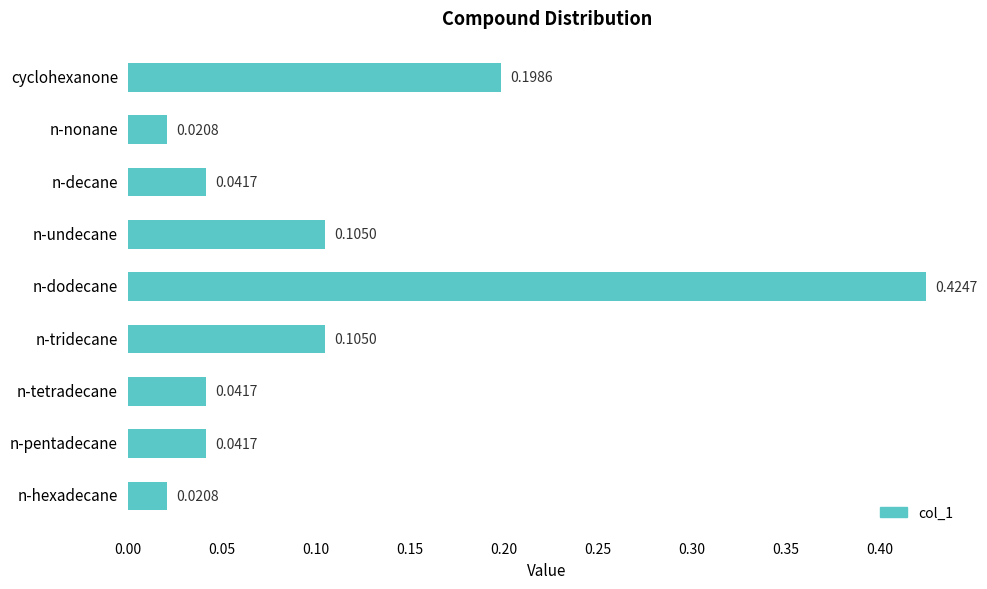

What is the sum of all values?

1.0